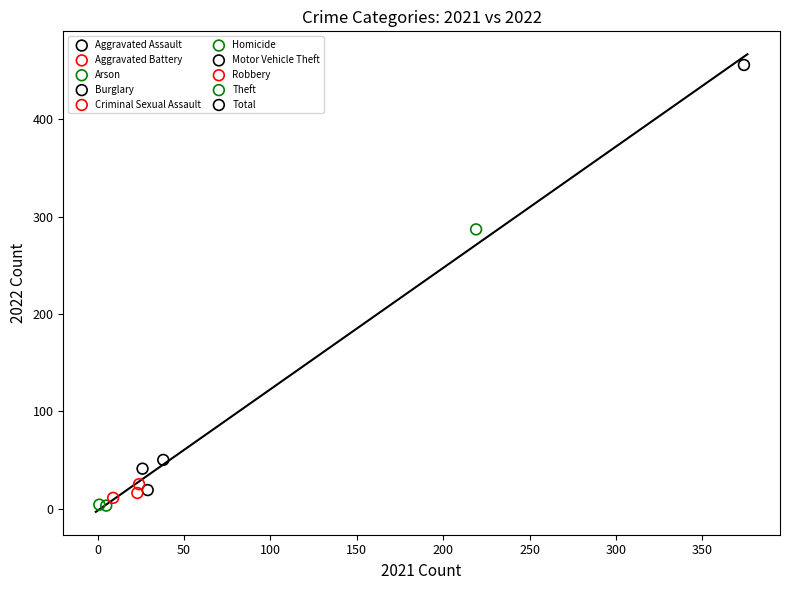

What are all the series names shown in the legend?

Aggravated Assault, Aggravated Battery, Arson, Burglary, Criminal Sexual Assault, Homicide, Motor Vehicle Theft, Robbery, Theft, Total